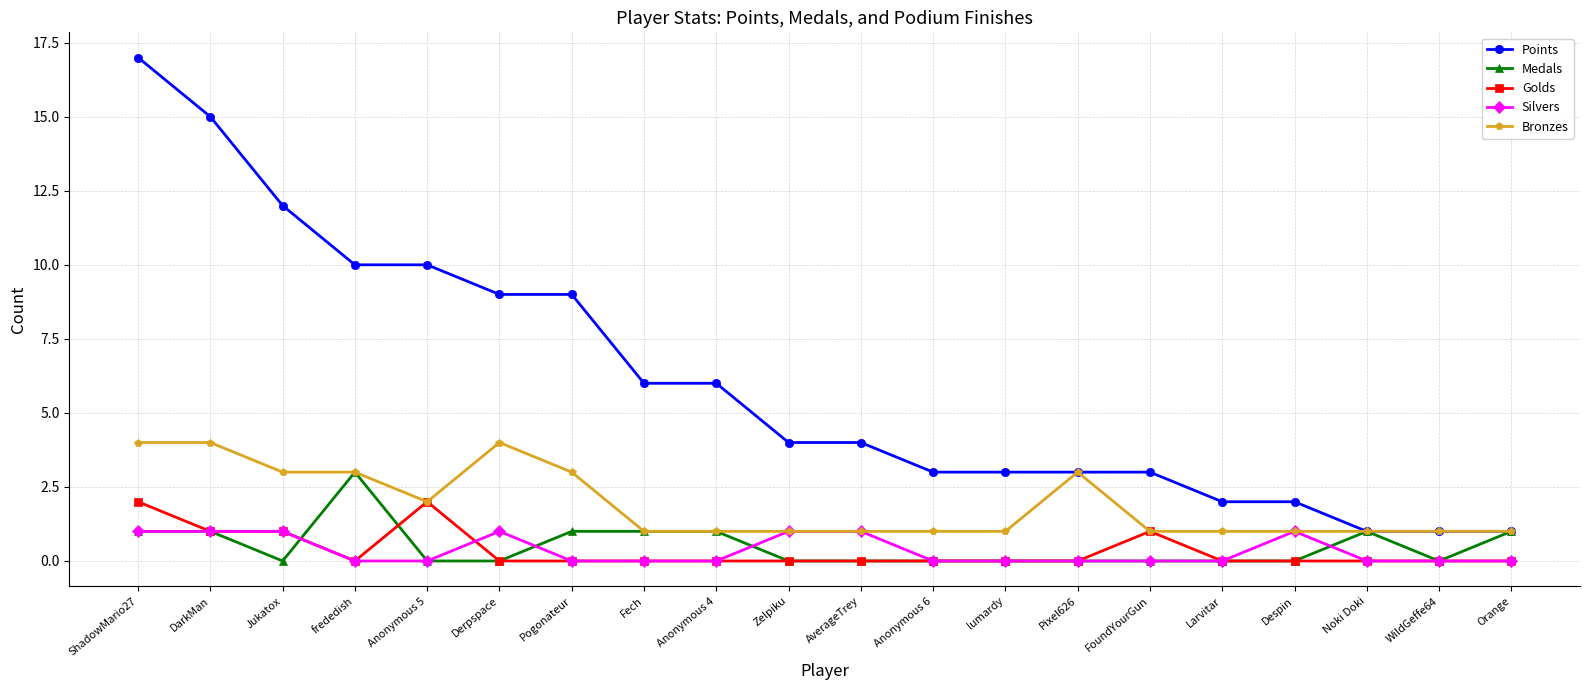

What is the greatest value displayed?

17